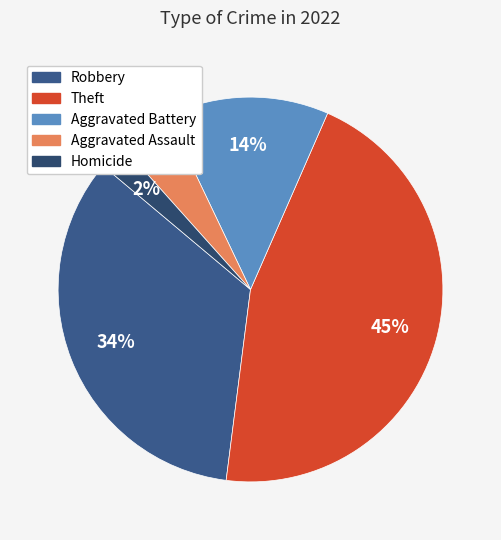

Is there any slice that represents more than half of the pie?

No